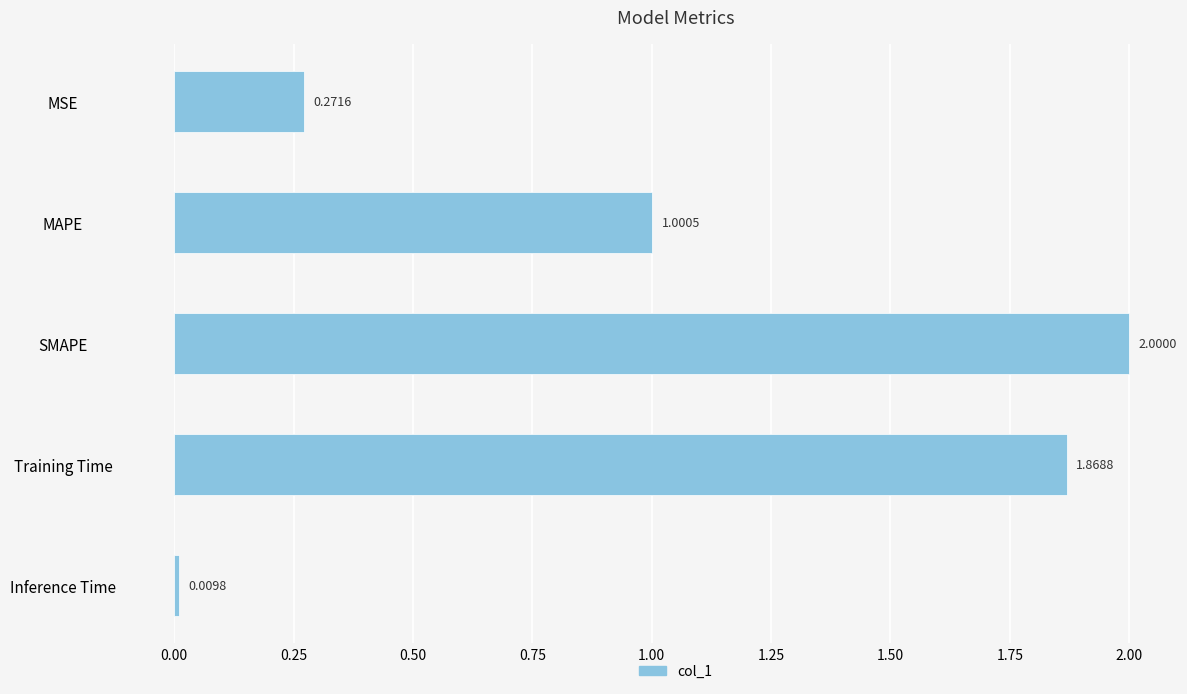

Rank the categories by value from lowest to highest.

Inference Time, MSE, MAPE, Training Time, SMAPE